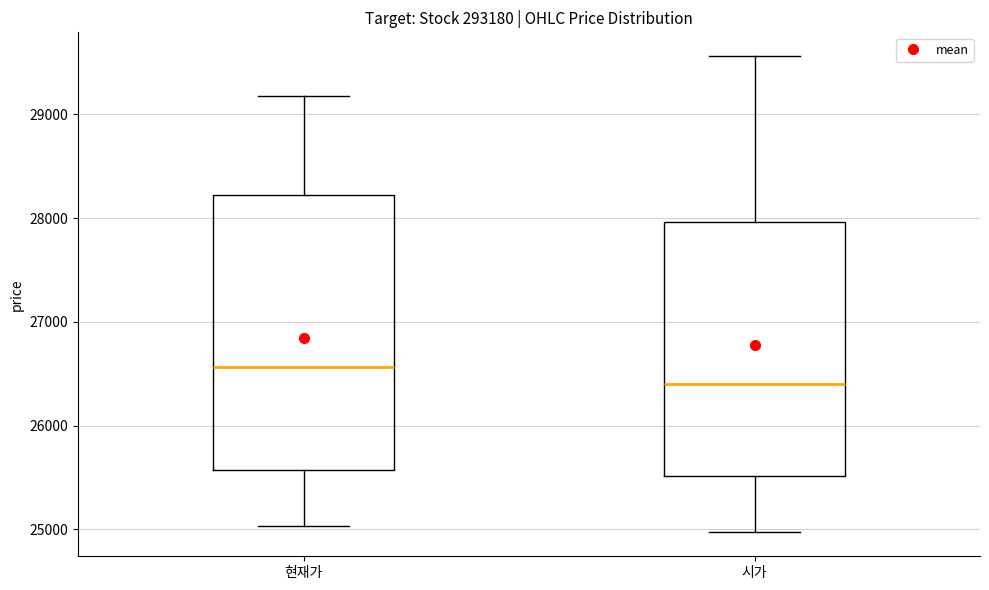

Which box's median line is the highest?

현재가